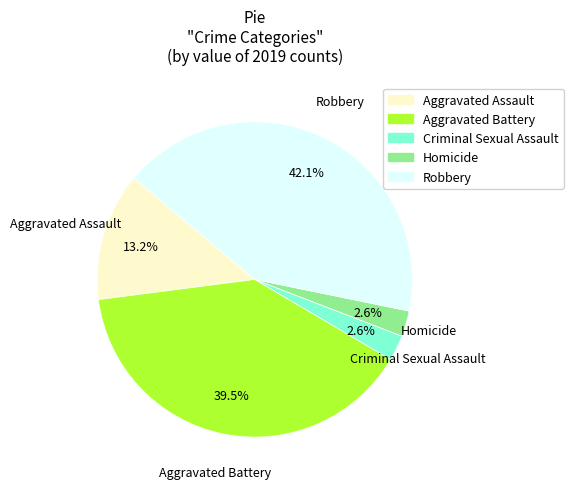

What is the ratio of the value at Homicide to the value at Robbery?

0.1